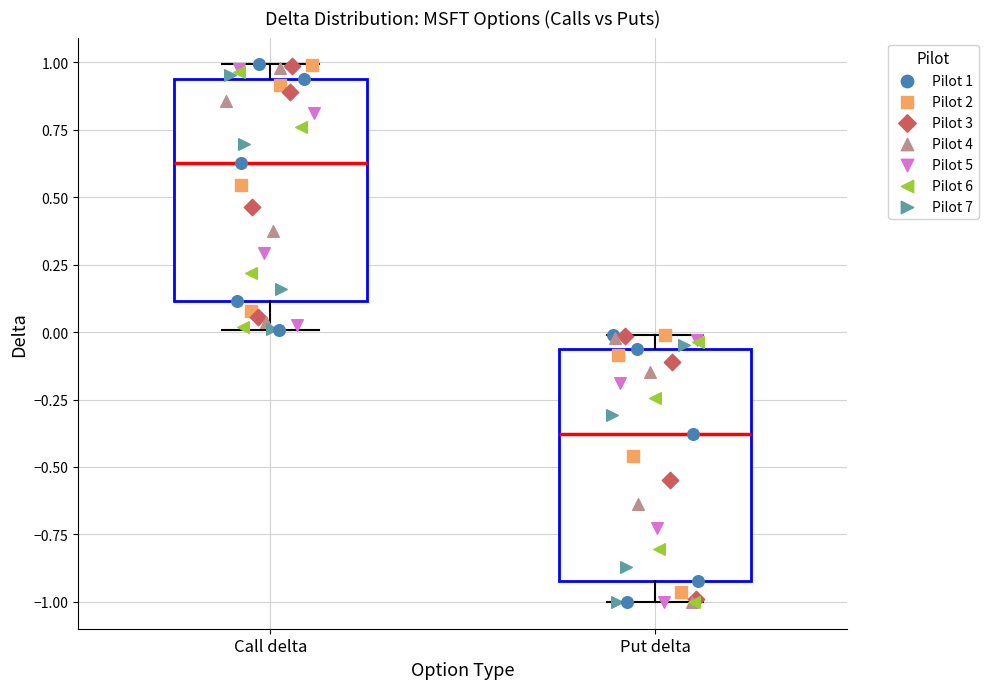

Which box has the highest median line?

Call delta